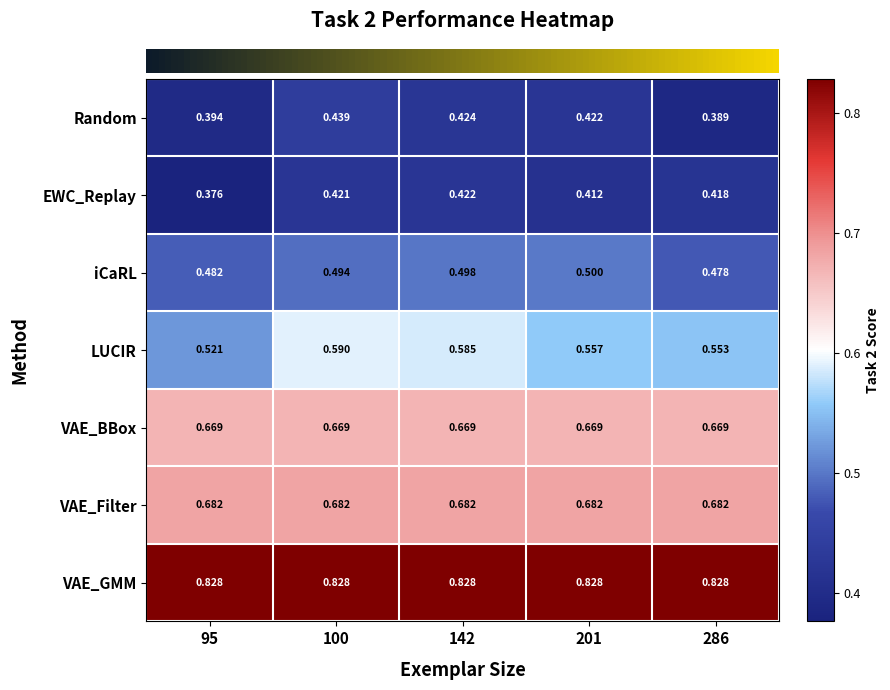

How many categories are shown in the chart?

5